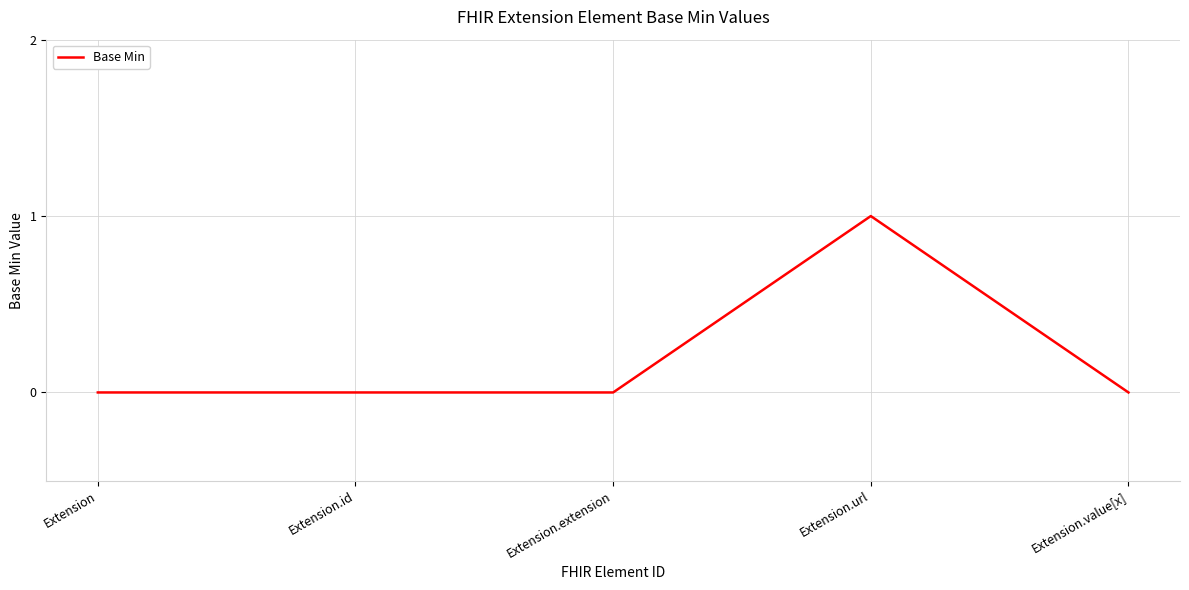

The value at Extension is 0. True or false?

True